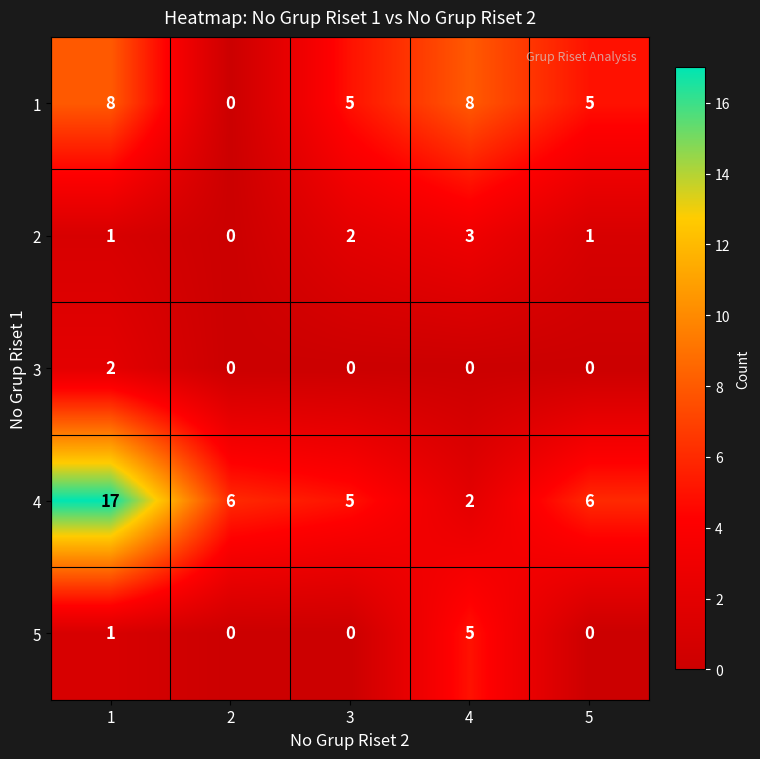

Between 2 and 5, which series saw the biggest shift?

1